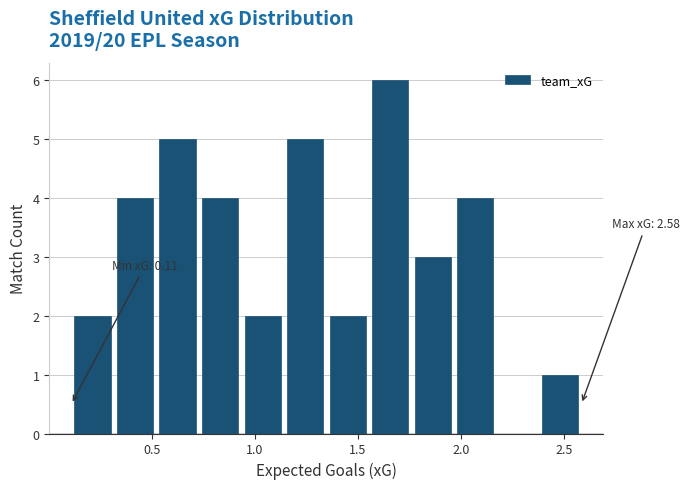

Over which range of the x-axis is the bar tallest?

1.55 to 1.75